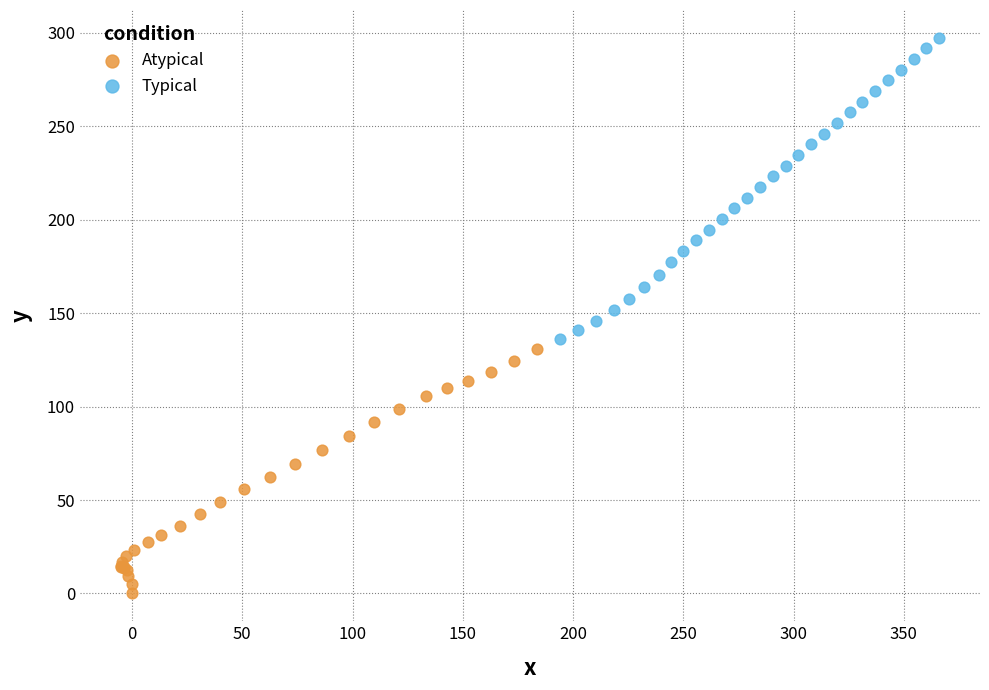

Which series reaches the minimum Y coordinate?

Atypical